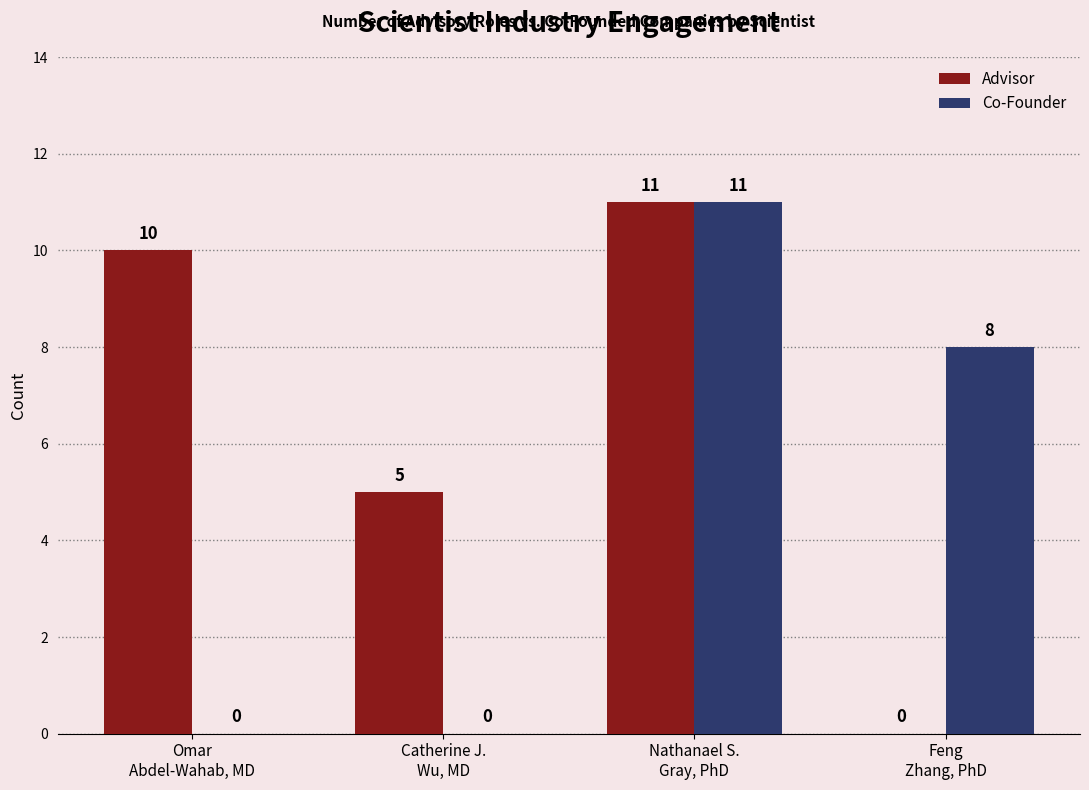

At which category is the sum across all series the highest?

Nathanael S.
Gray, PhD